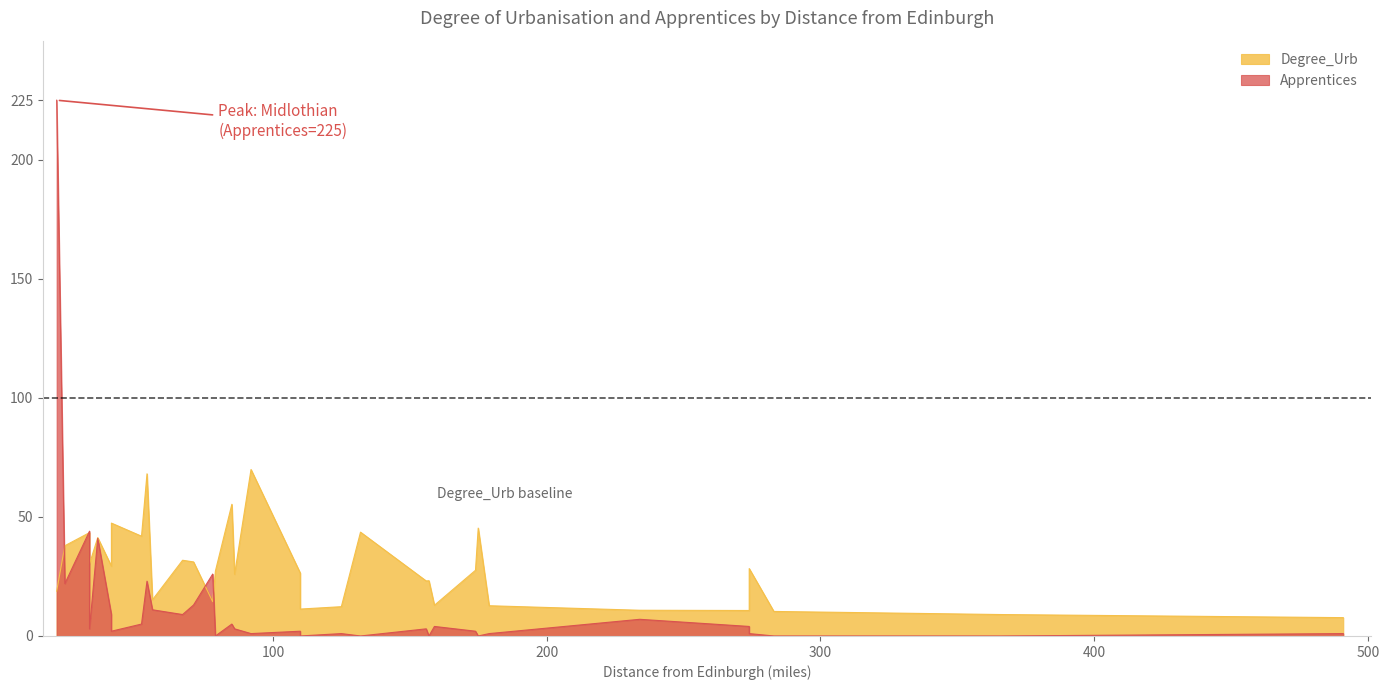

What is the total value across all series at 56?

26.2